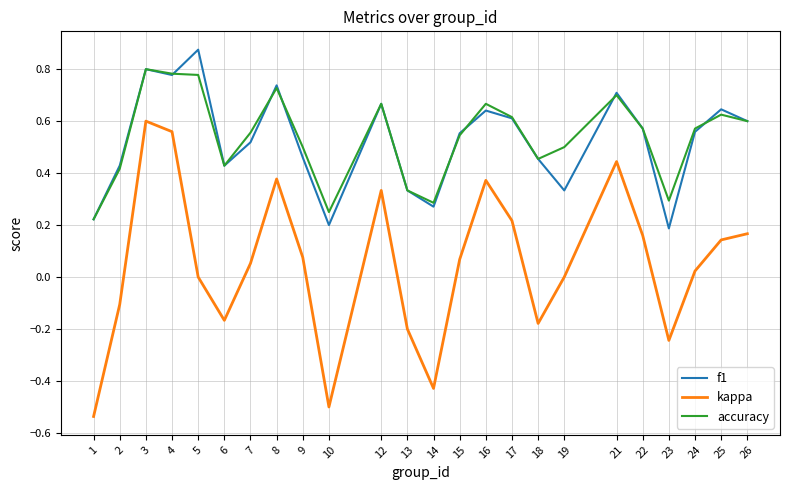

Which series has the largest range (max minus min)?

kappa